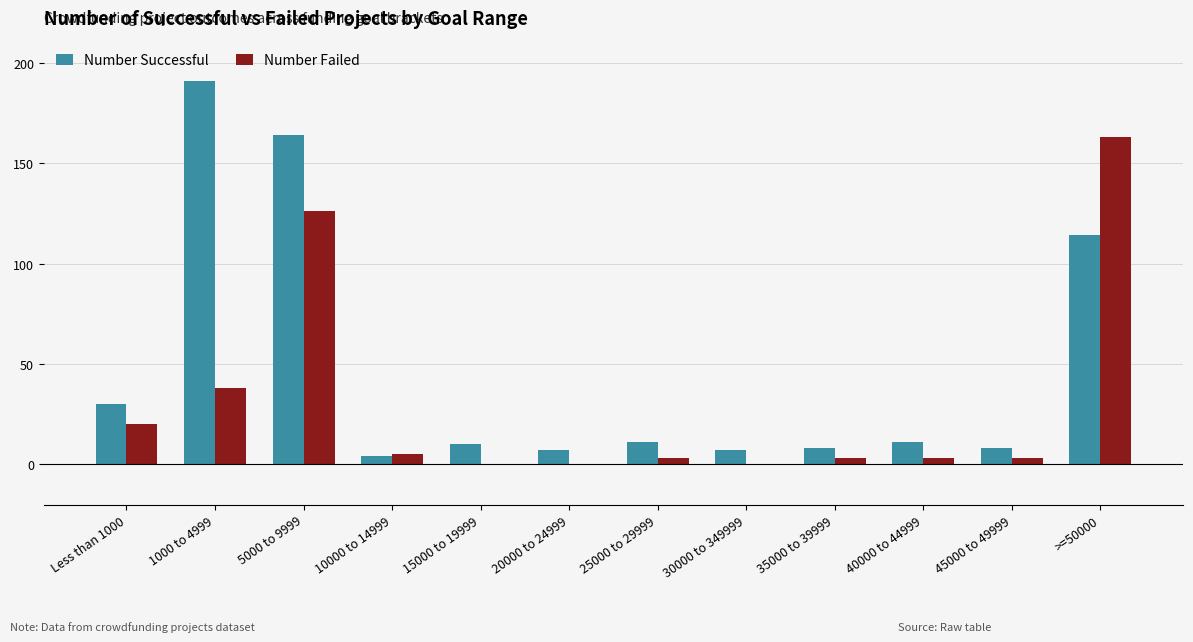

What are all the series names shown in the legend?

Number Successful, Number Failed